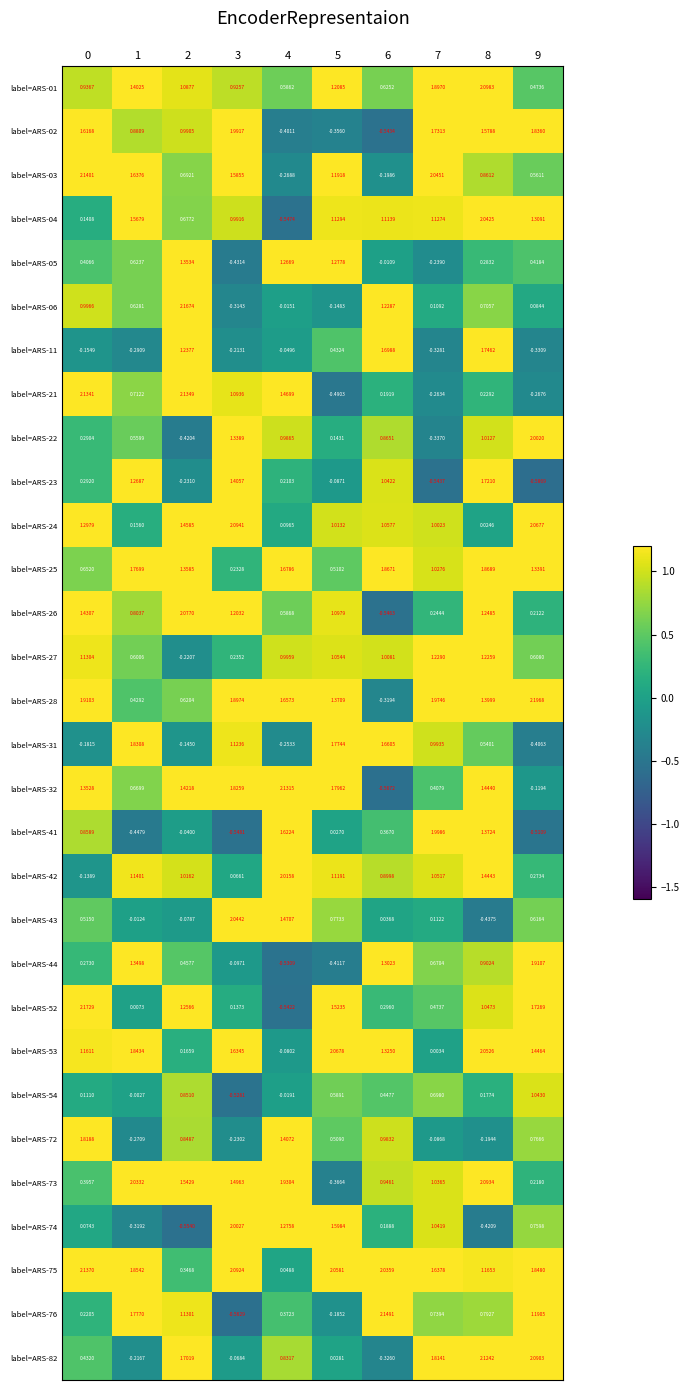

Is the value of label=ARS-72 at 4 greater than the value of label=ARS-32 at 7?

Yes